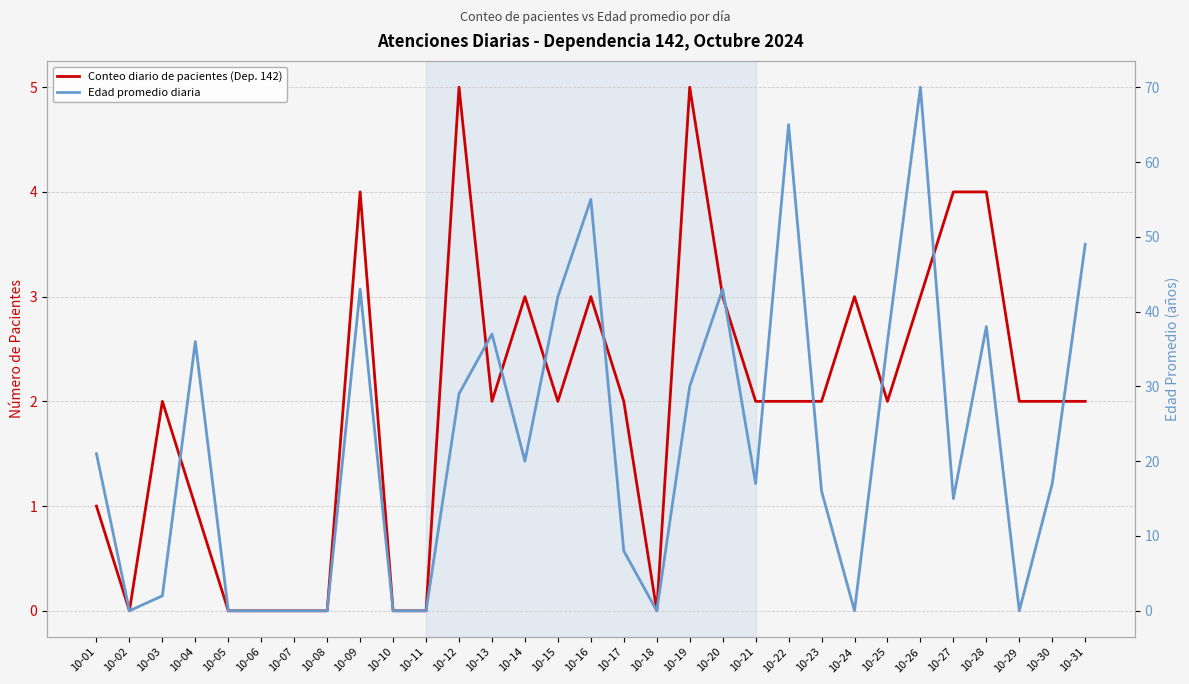

What are all the series names shown in the legend?

Conteo diario de pacientes (Dep. 142), Edad promedio diaria